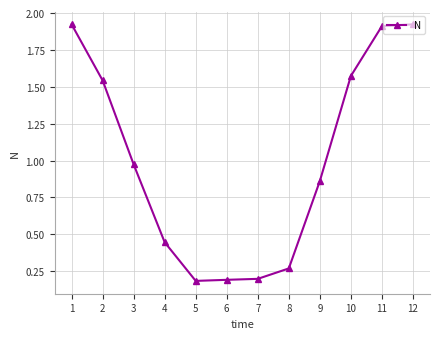

Where is the data nearest to the value 1?

3